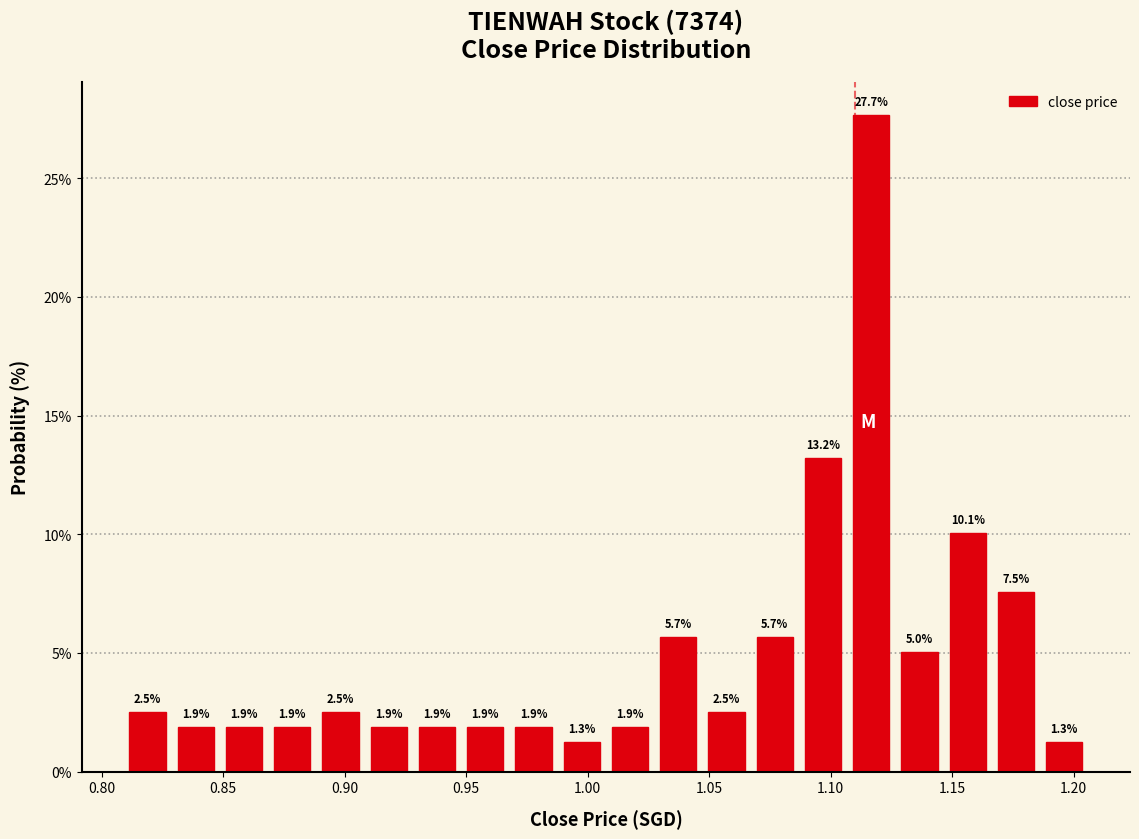

Around what value on the x-axis is the tallest bar? Give the approximate position of its centre, as read against the axis.

1.115